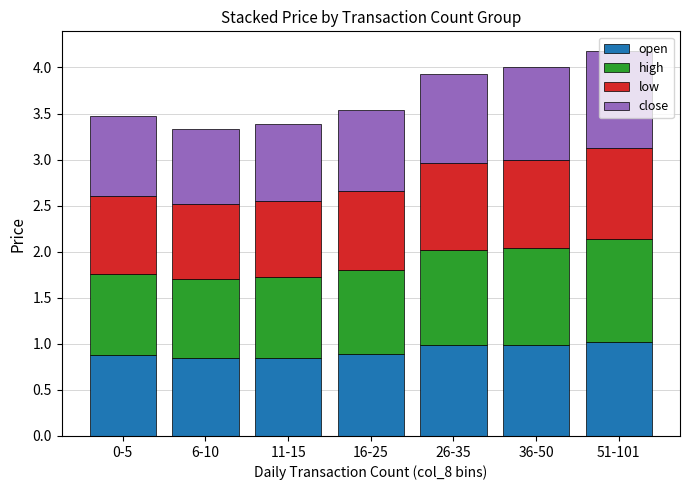

What is the total value across all series at 16-25?

3.5